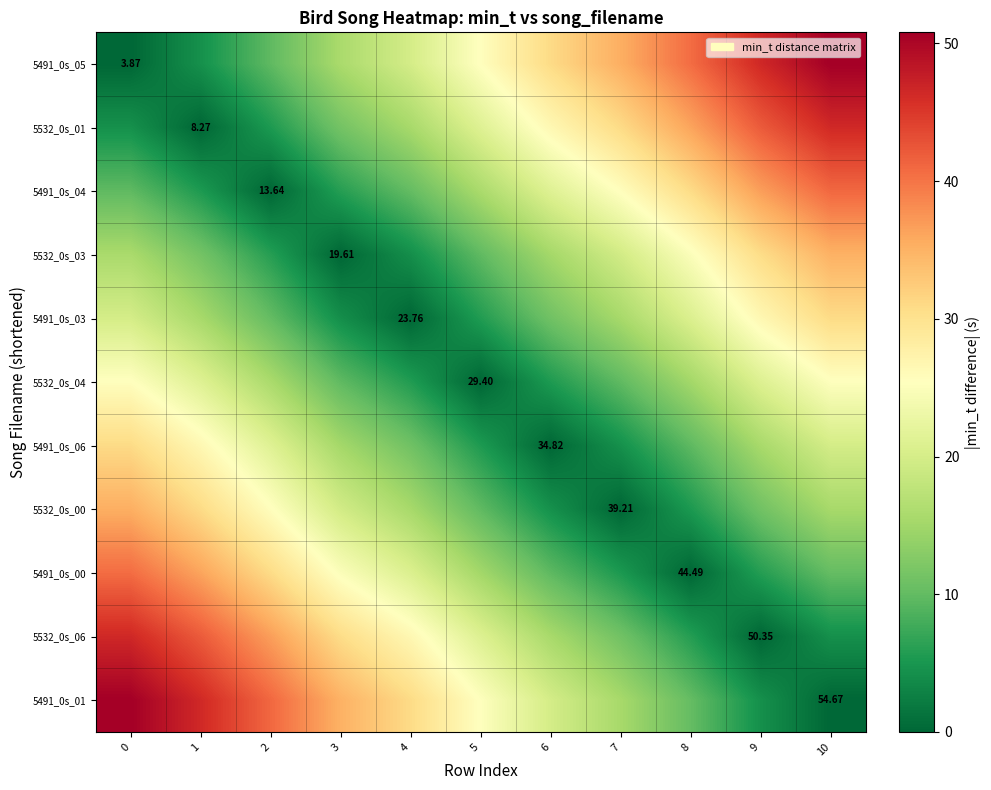

How many values in the 5532_0s_04 series are below 15?

5